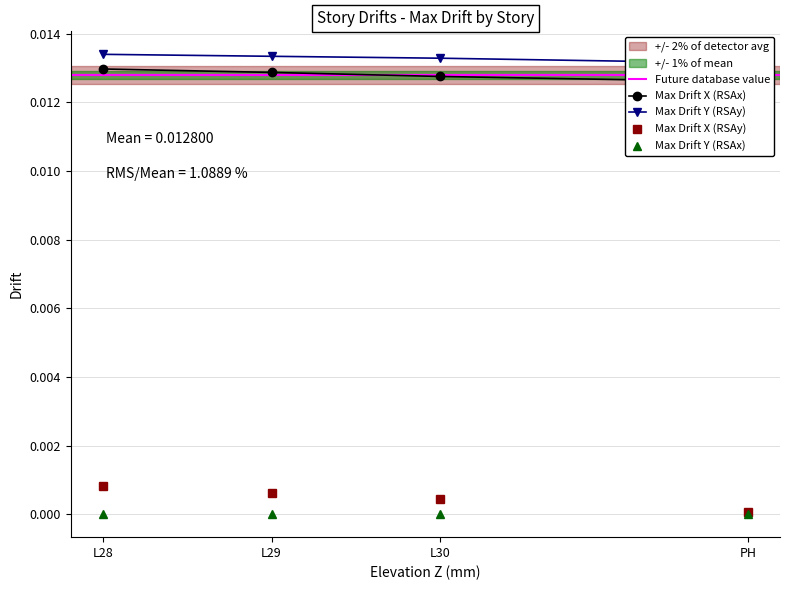

Count the Max Drift X (RSAx) values in the range 0 to 1.

4